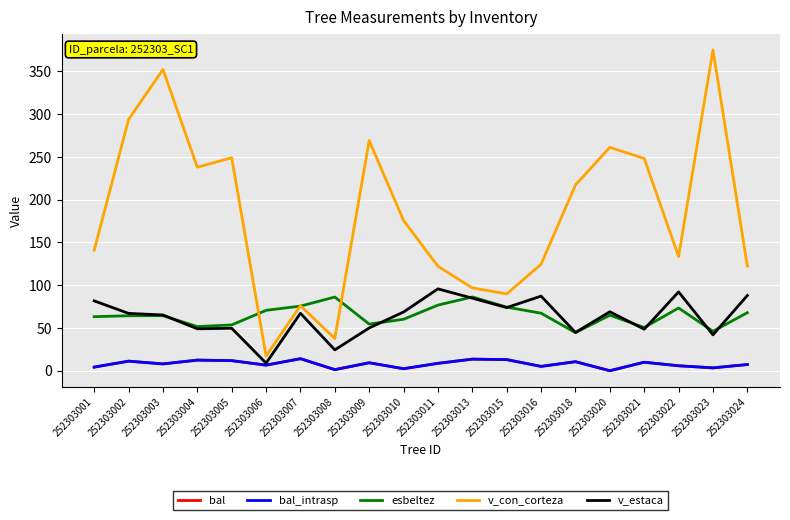

True or false: esbeltez and bal_intrasp intersect in this chart.

False